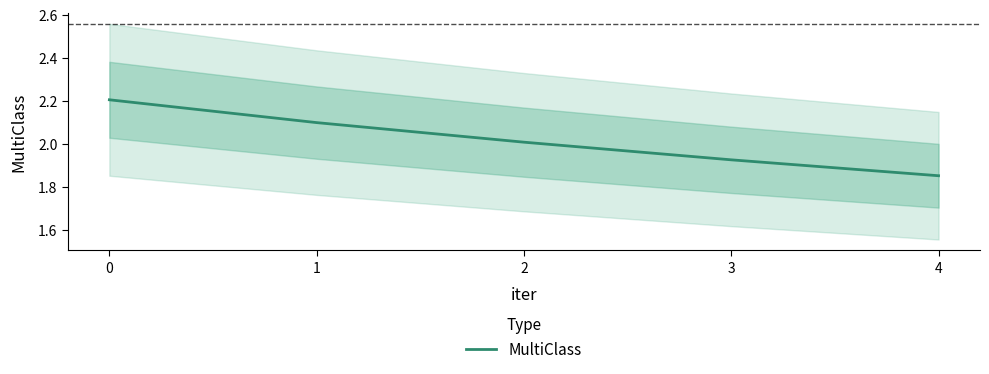

What is the value of the 4th point from the left?

1.9